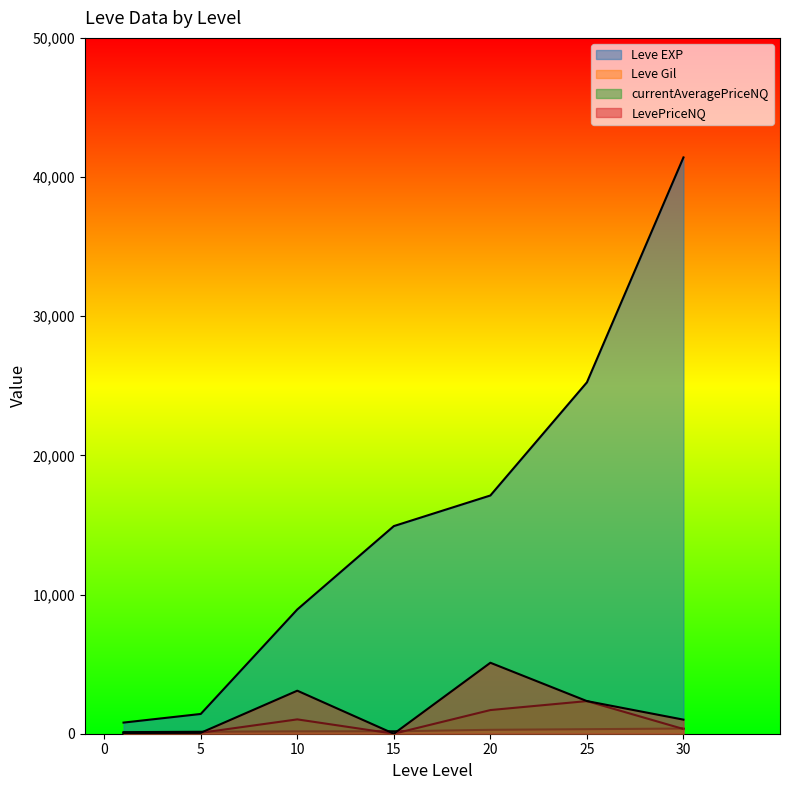

List the series in order of their peak value, highest first.

Leve EXP, LevePriceNQ, currentAveragePriceNQ, Leve Gil